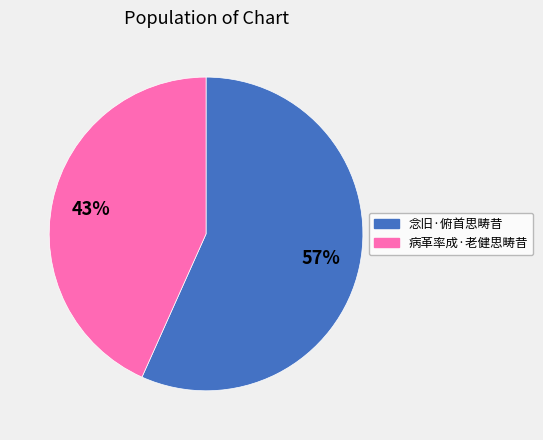

Do 病革率成·老健思畴昔 and 念旧·俯首思畴昔 together represent more than half of the pie?

Yes